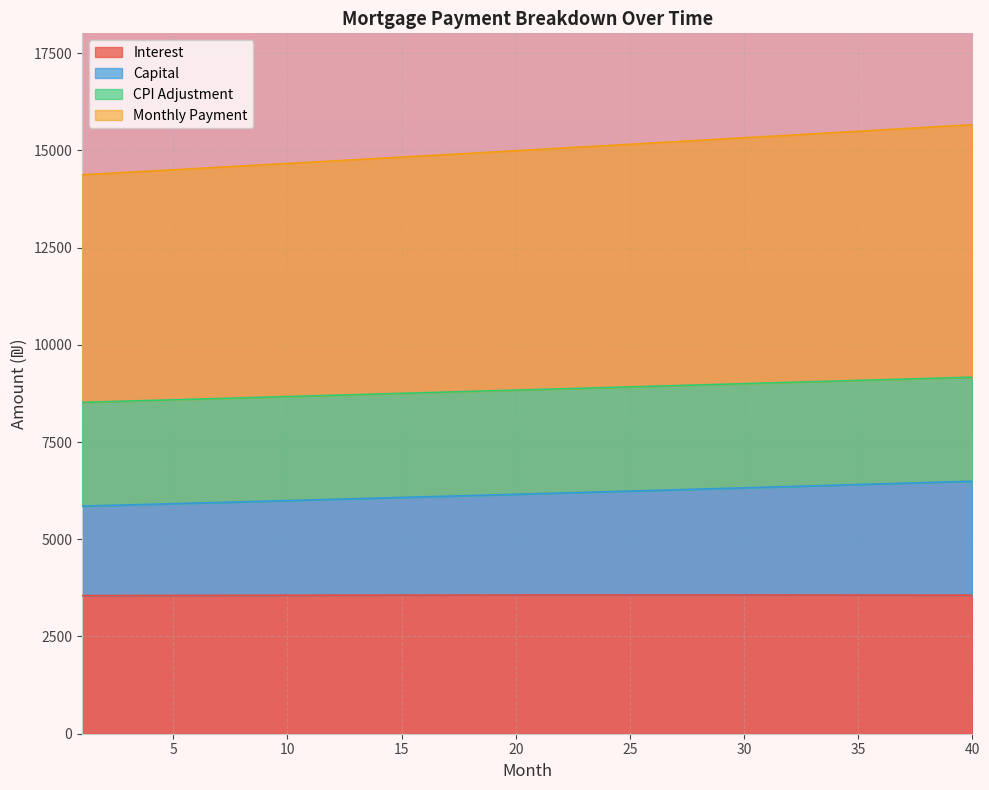

What is the lowest value of the Interest series?

3551.1